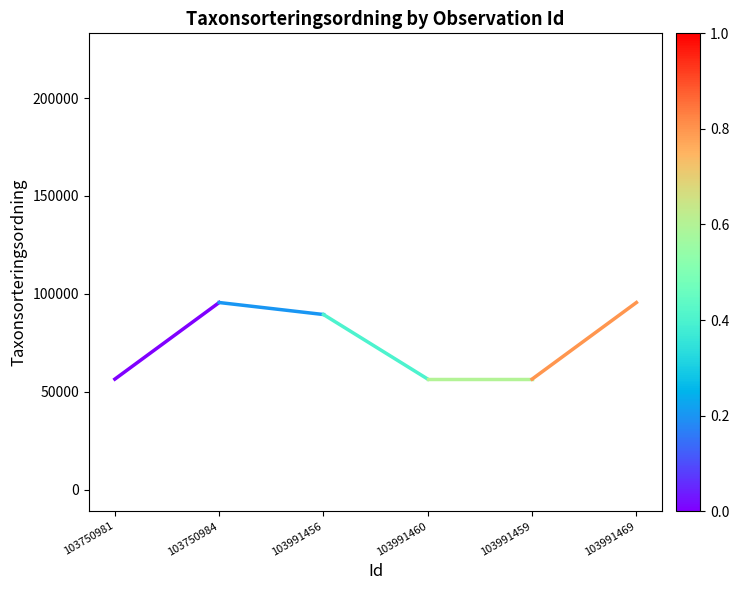

True or false: Taxonsorteringsordning and Noggrannhet intersect in this chart.

False